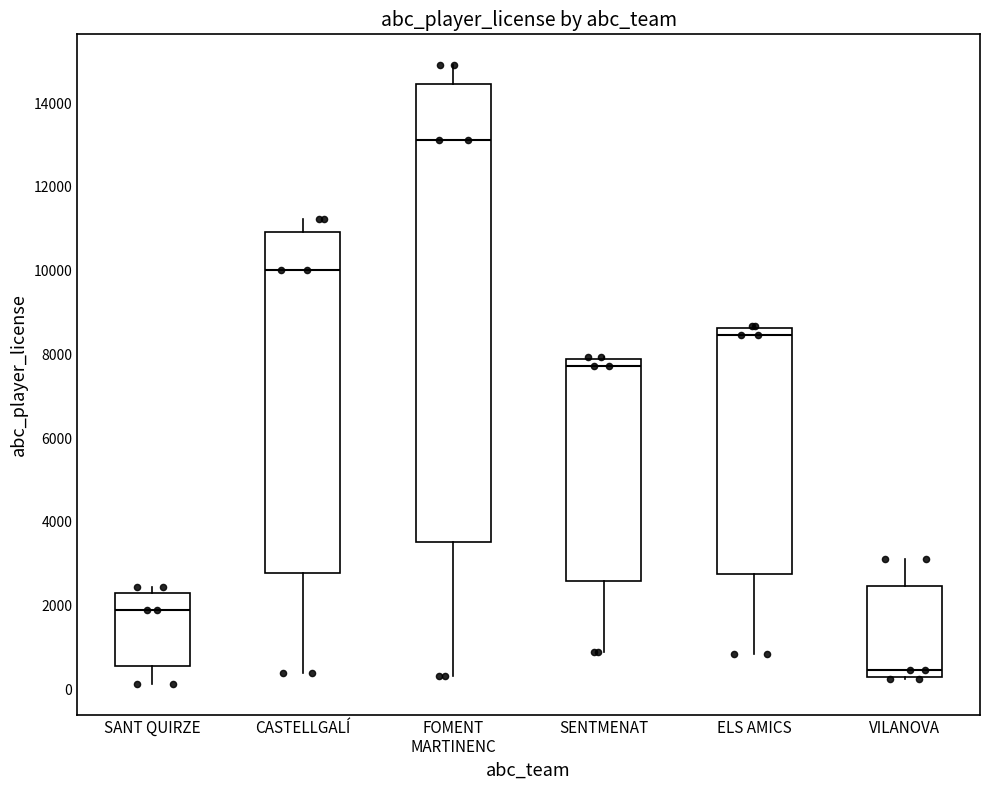

Reading left to right, transcribe this box plot: for each box, give where its median line is, the range the box spans, and where its two whiskers end, as read against the y-axis. The values are not printed on the chart, so give them approximately, as read against the axis.

SANT QUIRZE: median 1800, box 600 to 2400, whiskers 200 to 2400 (just above the box's upper edge)
CASTELLGALÍ: median 10000, box 2800 to 11000, whiskers 400 to 11200
FOMENT MARTINENC: median 13200, box 3600 to 14400, whiskers 400 to 15000
SENTMENAT: median 7800 (just below the box's upper edge), box 2600 to 7800, whiskers 800 to 8000
ELS AMICS: median 8400, box 2800 to 8600, whiskers 800 to 8600
VILANOVA: median 400, box 200 to 2400, whiskers 200 to 3200